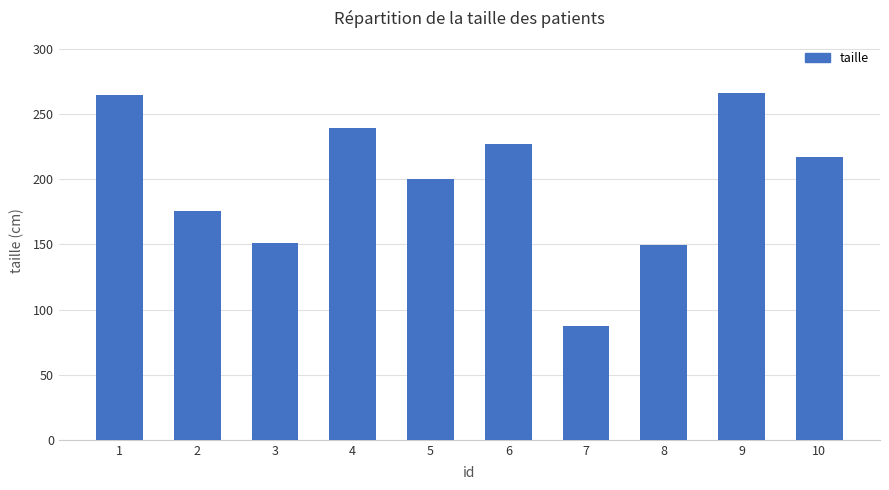

What is the average value?

197.9